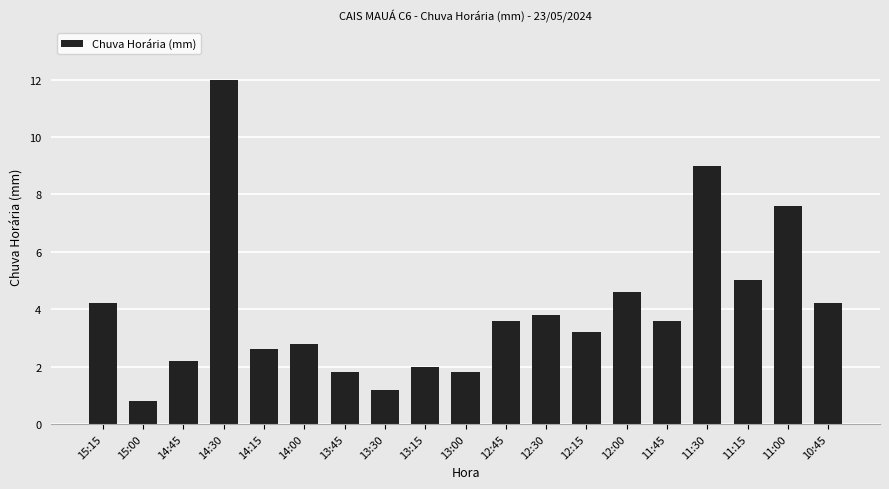

How many categories are shown in the chart?

19